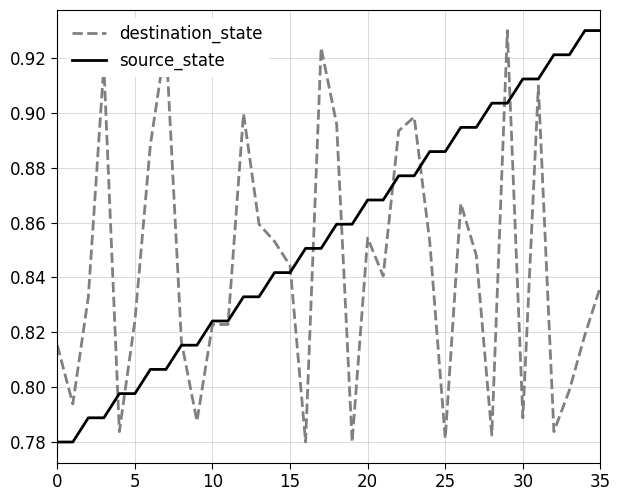

Rank the series by their average value, from lowest to highest.

destination_state, source_state